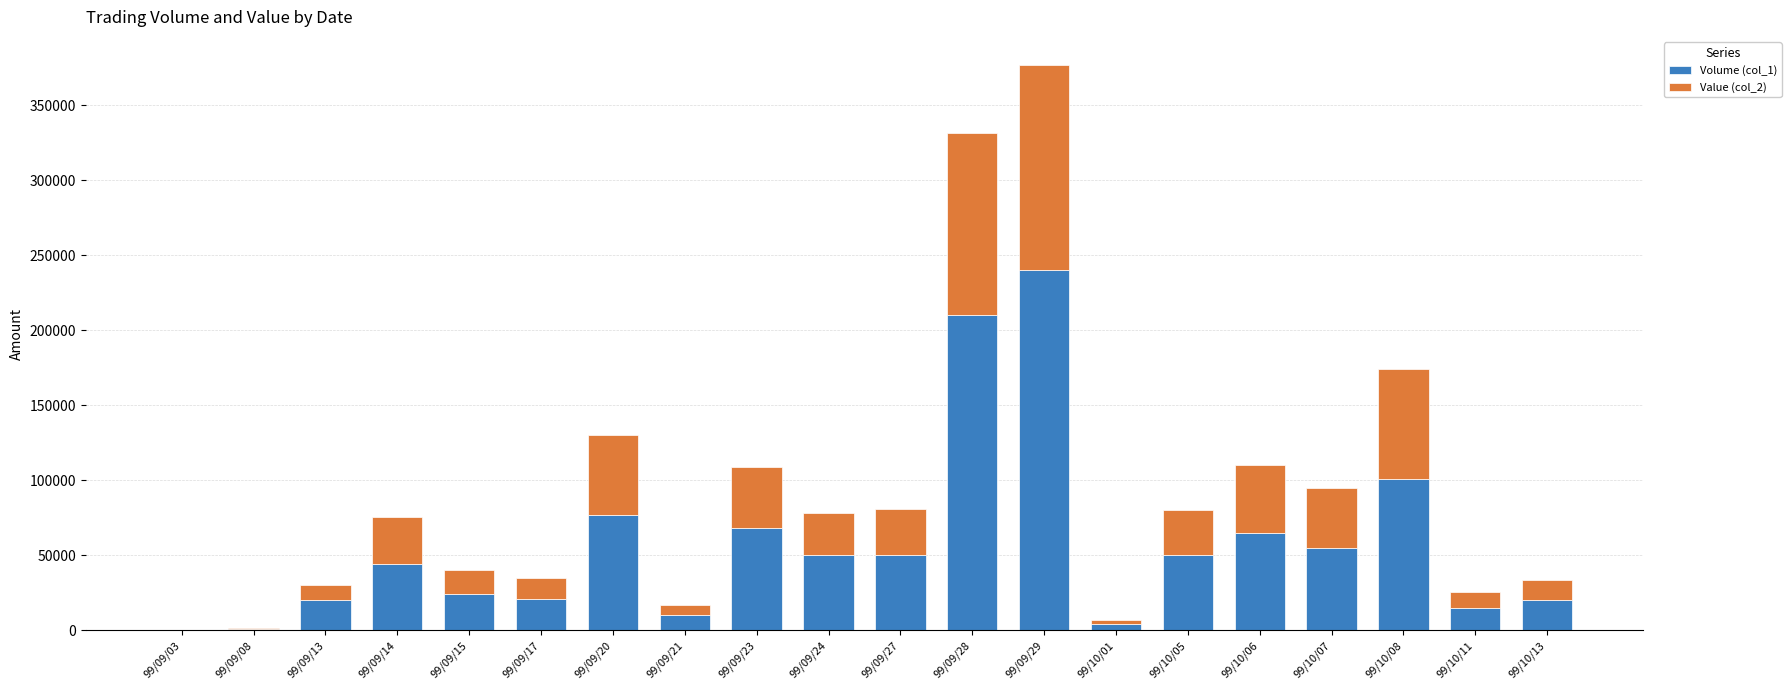

At which category is the sum across all series the highest?

99/09/29